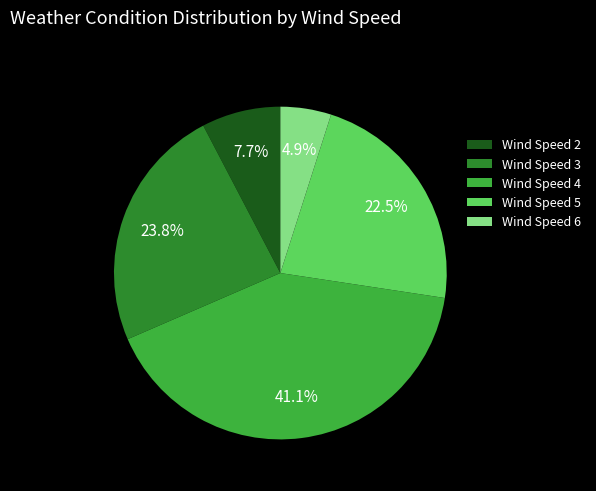

Which has a higher value, Wind Speed 6 or Wind Speed 3?

Wind Speed 3